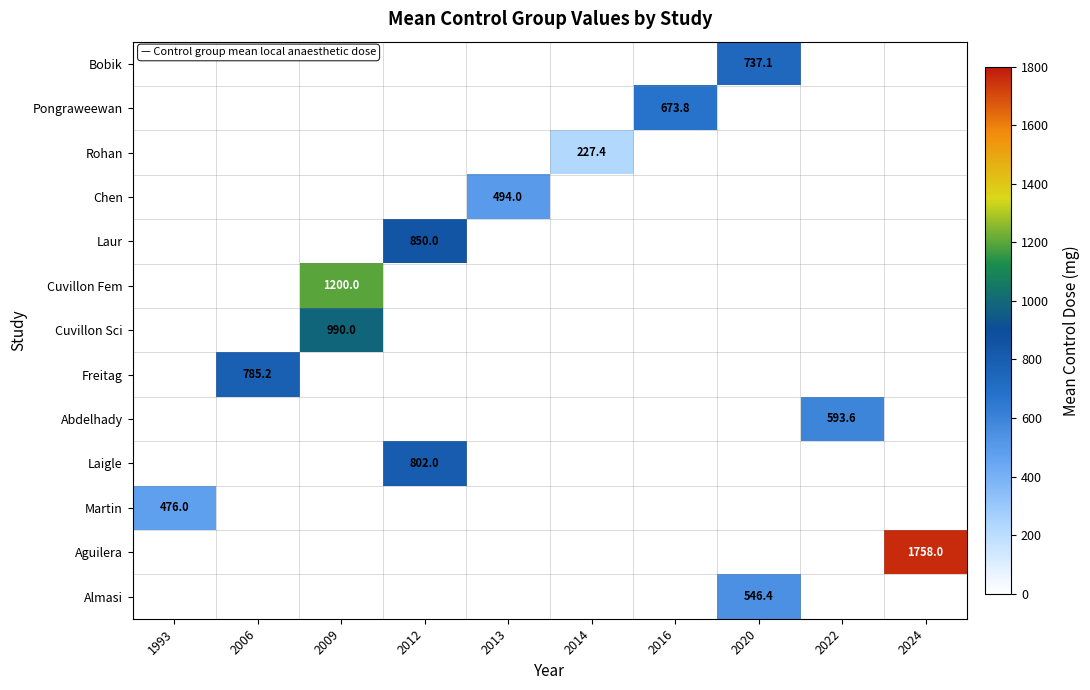

Is it true that Cuvillon Sci equals 643.7 at 2009?

False